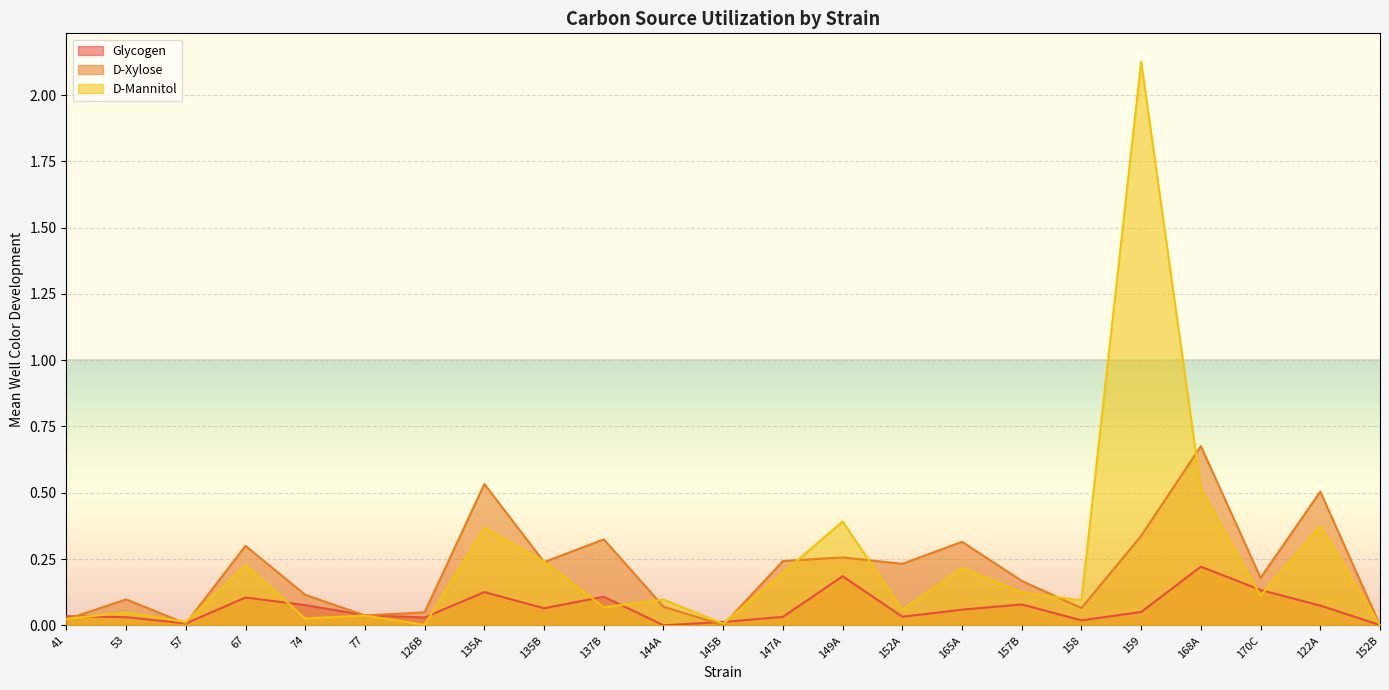

What is the value of the D-Mannitol point at the 8th from the left?

0.4